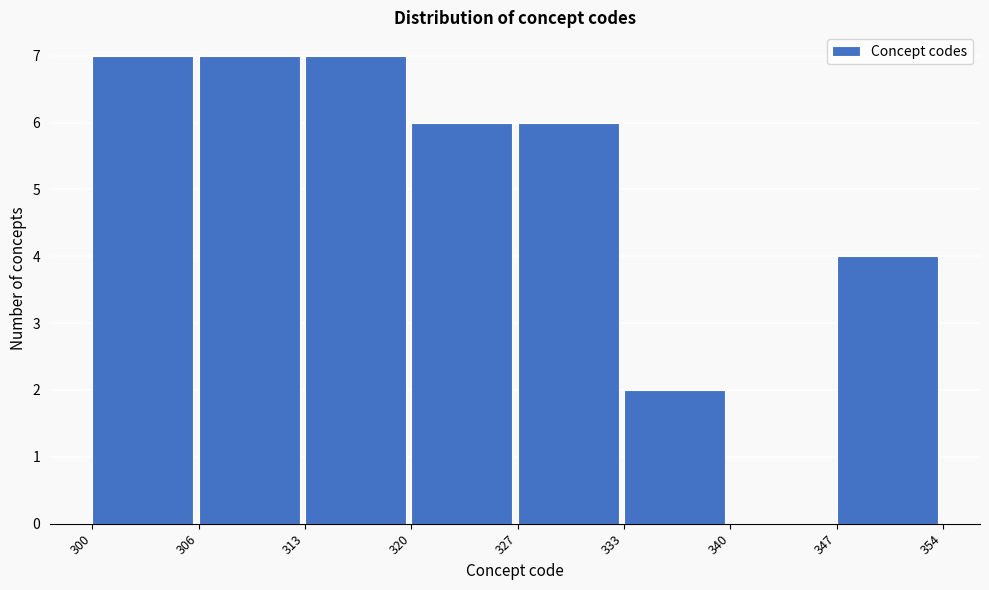

Reading left to right, what are all the values shown in this chart?

300=7	306=7	313=7	320=6	327=6	333=2	340=0	347=4